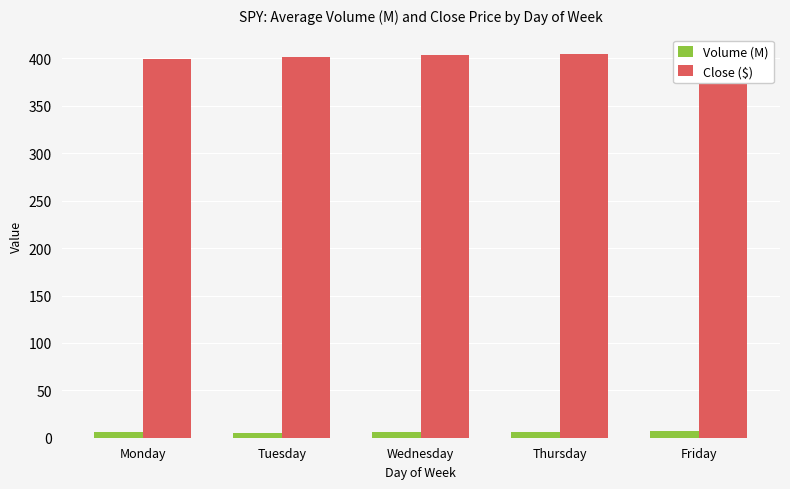

What is the spread (max minus min) of values at Tuesday?

395.8